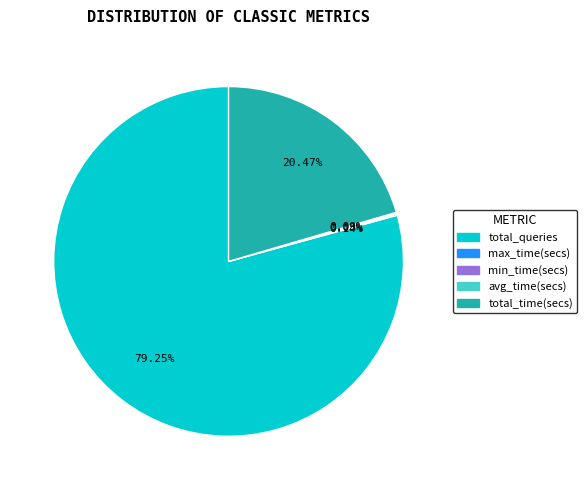

What is the largest slice in the pie chart?

total_queries